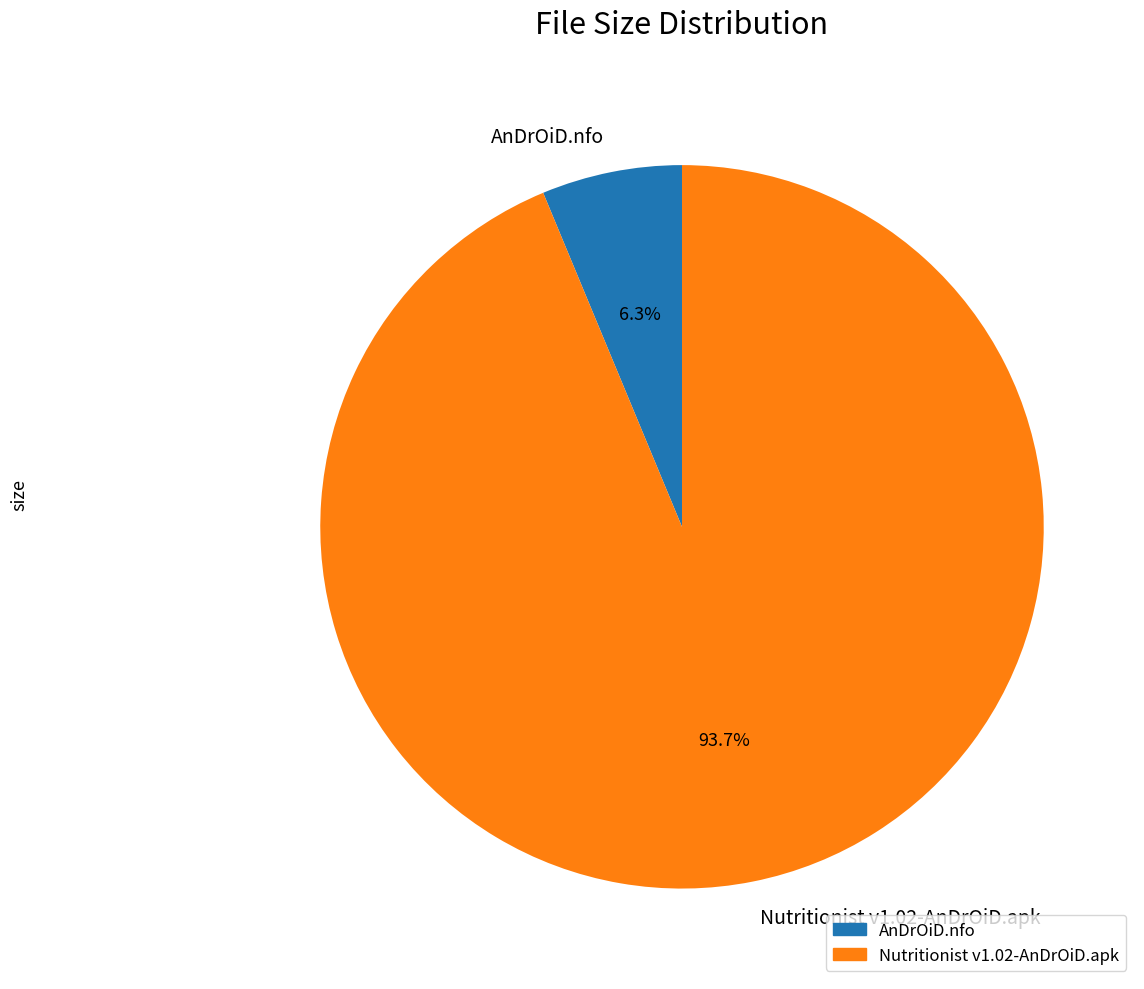

What is the smallest slice in the pie chart?

AnDrOiD.nfo